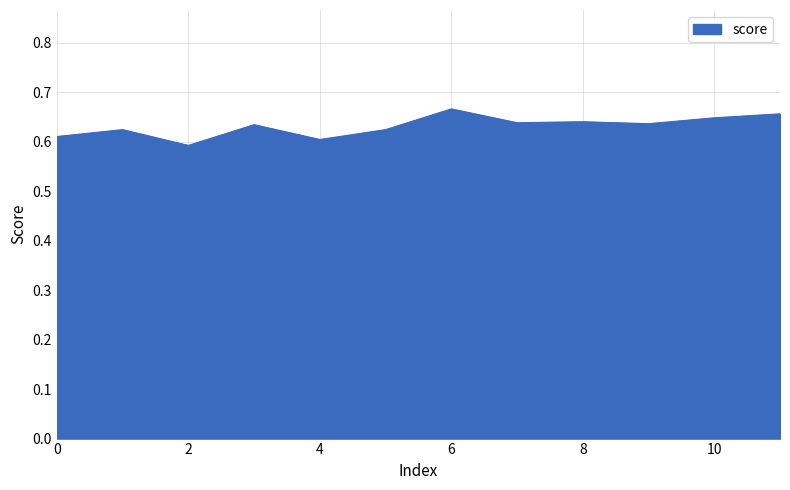

Reading left to right, what are all the values shown in this chart?

0.6	0.6	0.6	0.6	0.6	0.6	0.7	0.6	0.6	0.6	0.6	0.7